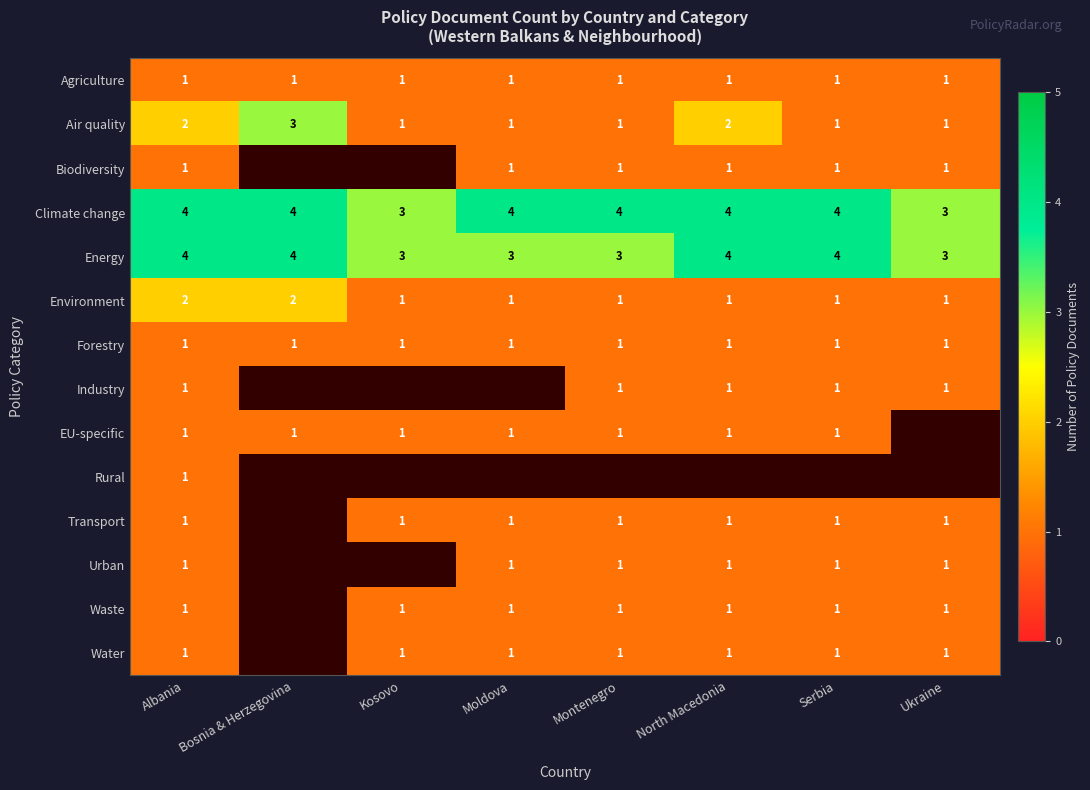

Count the number of categories in the chart.

8